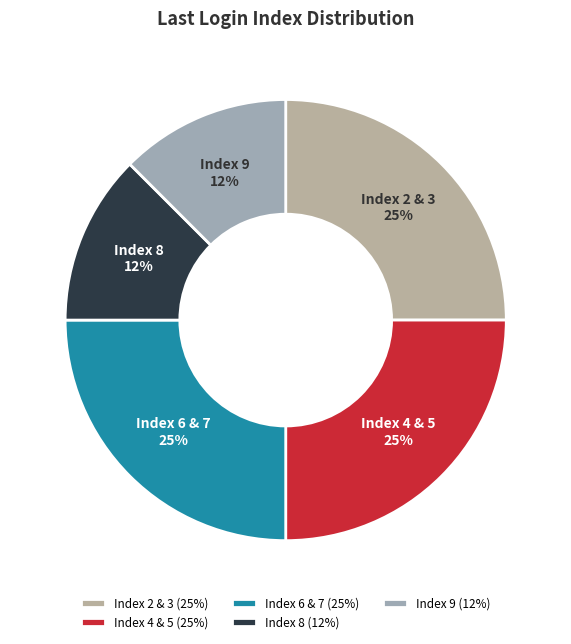

Is it true that Index 9 is 24% of the pie?

False